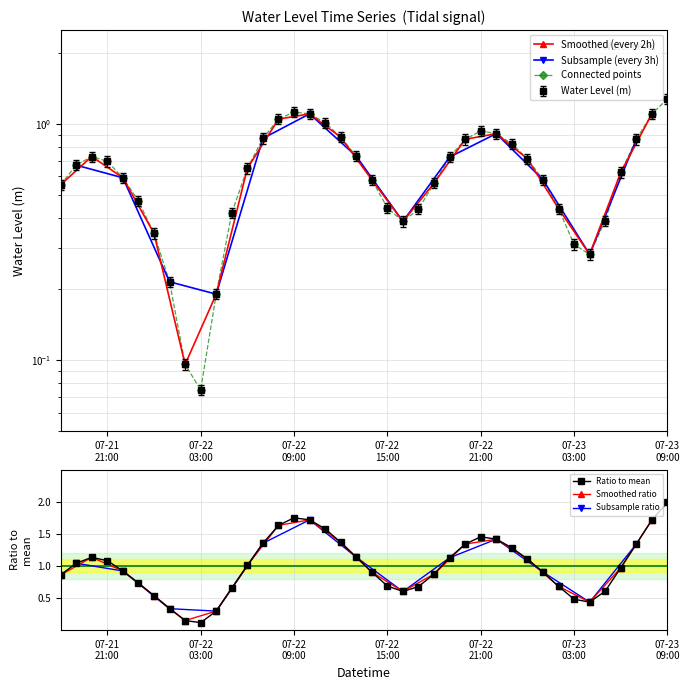

What is the sum of the values at 2025-07-22 14:00:00 and 2025-07-22 13:00:00?

1.3